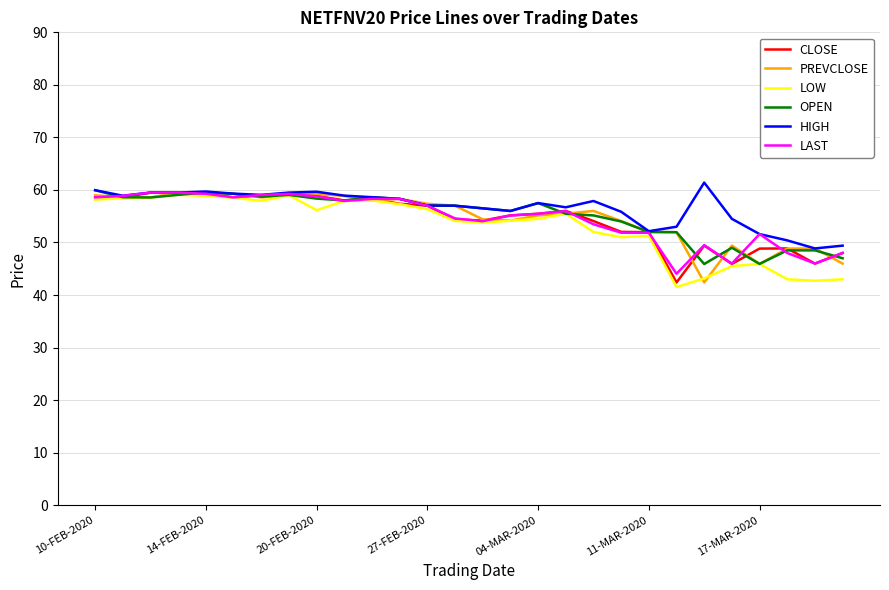

What is the maximum value for CLOSE?

59.5